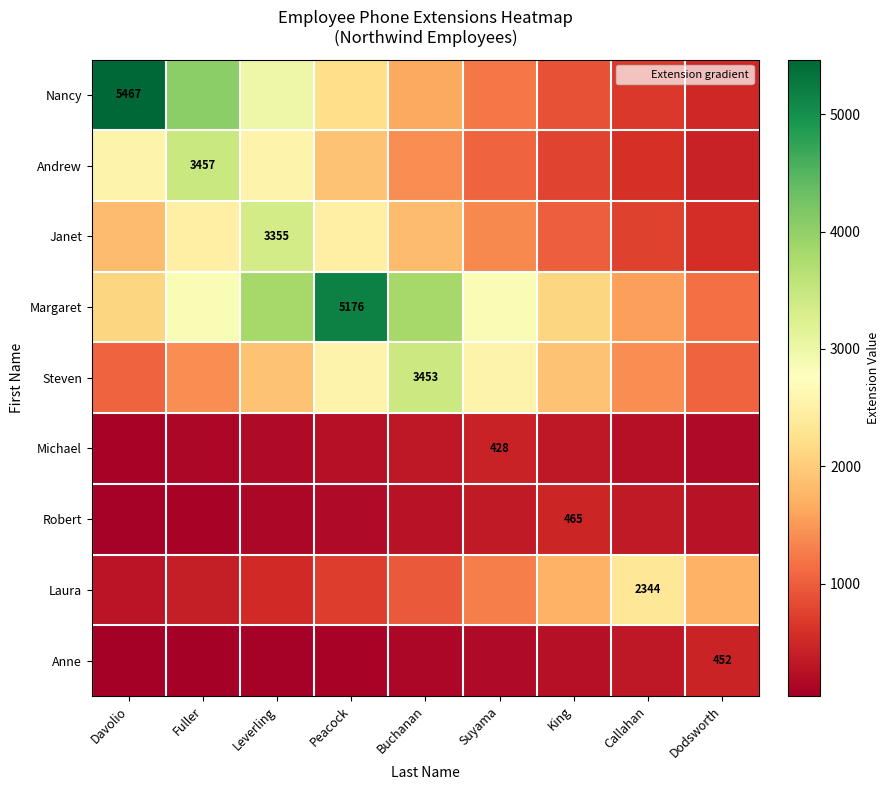

Which has a higher value, Fuller or Peacock?

Fuller